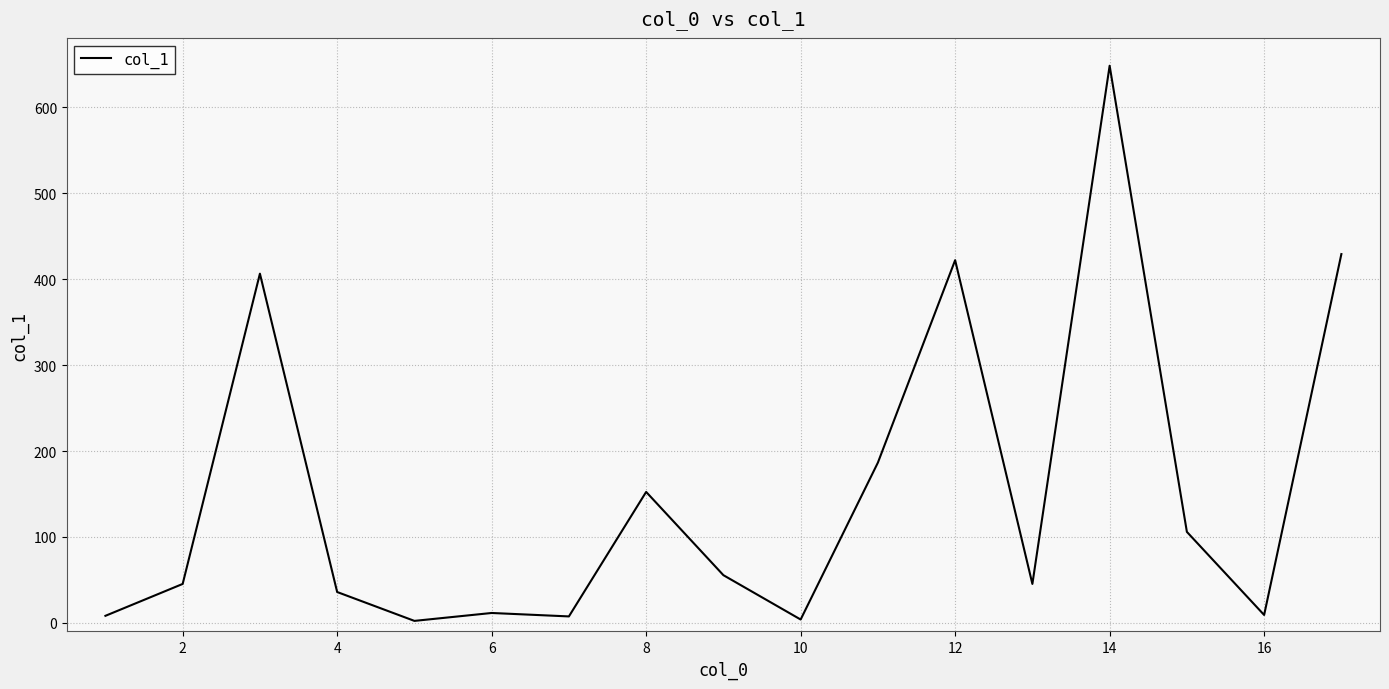

What is the difference between the maximum and minimum values?

646.1